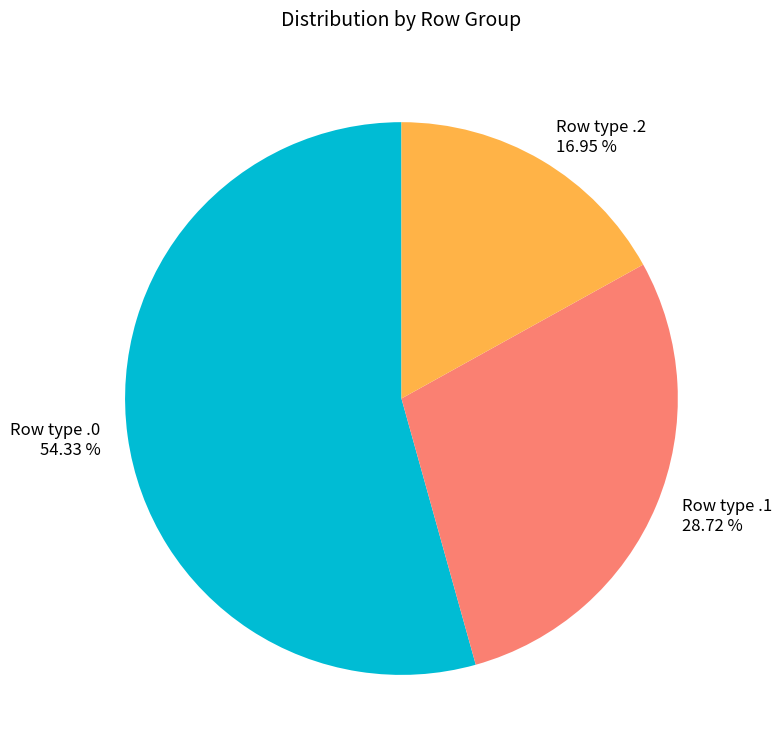

Does any single category account for the majority?

Yes